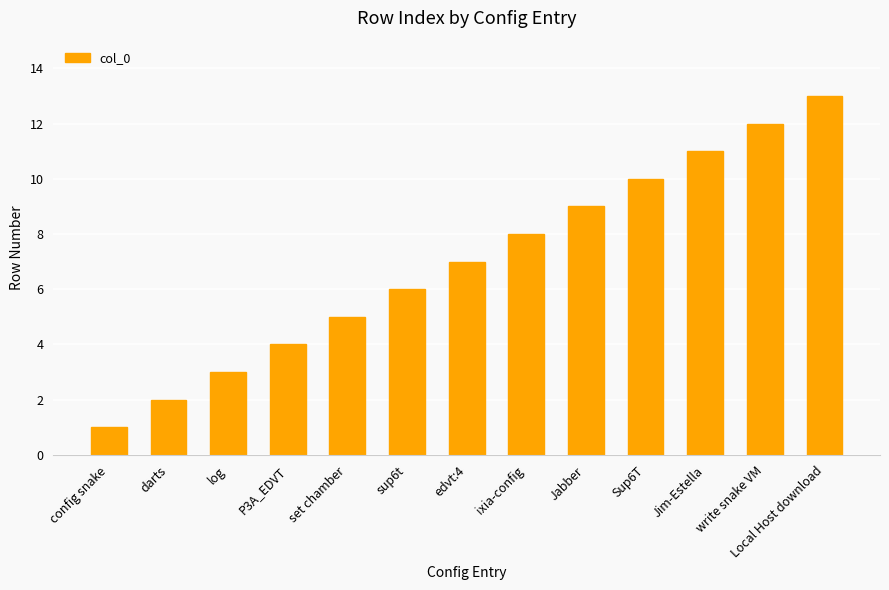

What is the ratio of the value at write snake VM to the value at edvt:4?

1.7